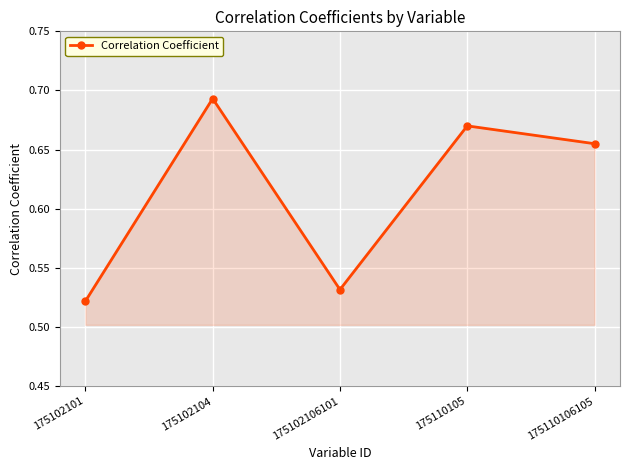

At which category does the chart reach its peak across all series?

175102104